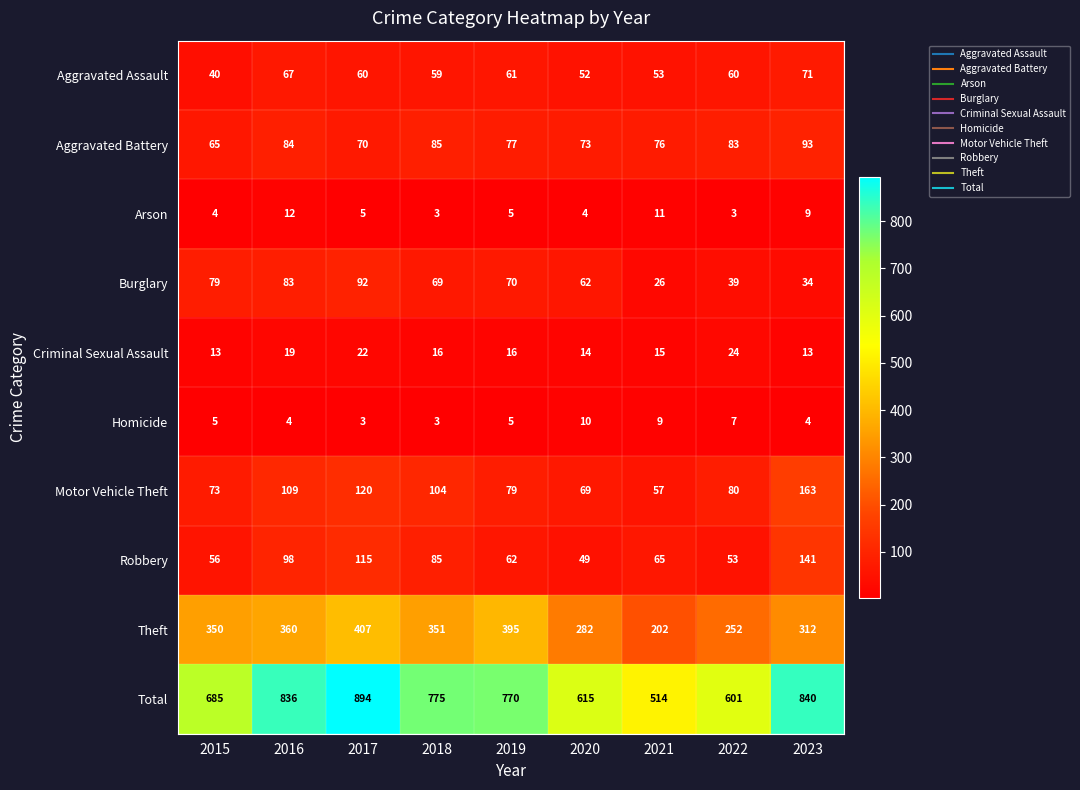

At how many categories does at least one series exceed 505?

9